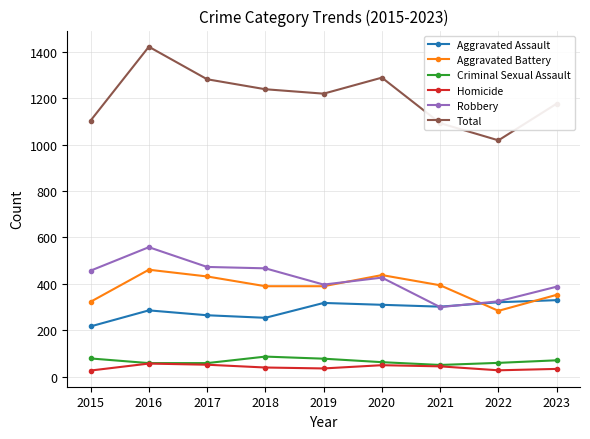

What is the total value across all series at 2023?

2352